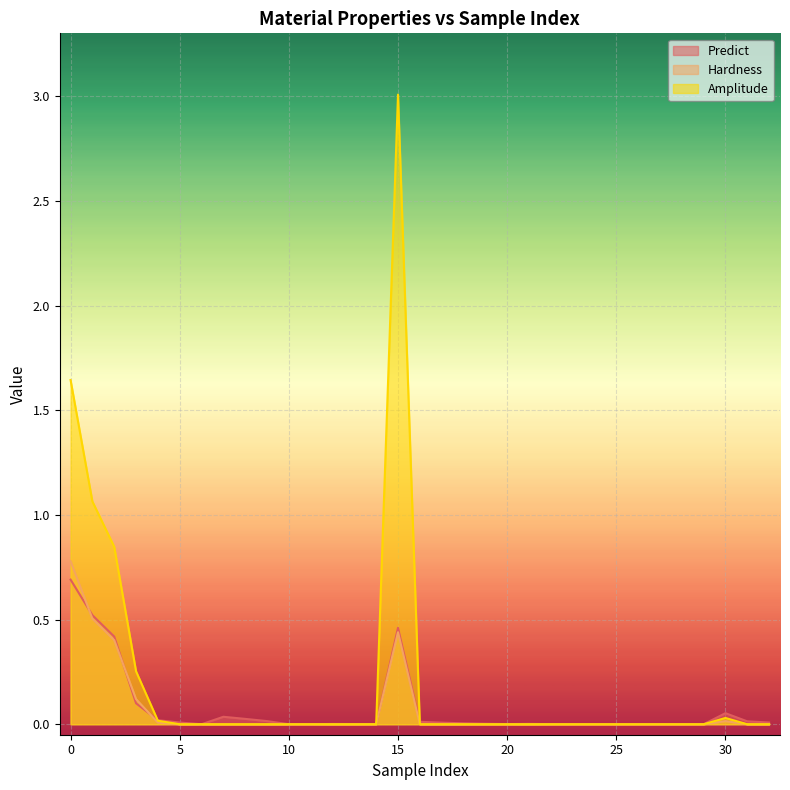

At which category does the chart reach its peak across all series?

15